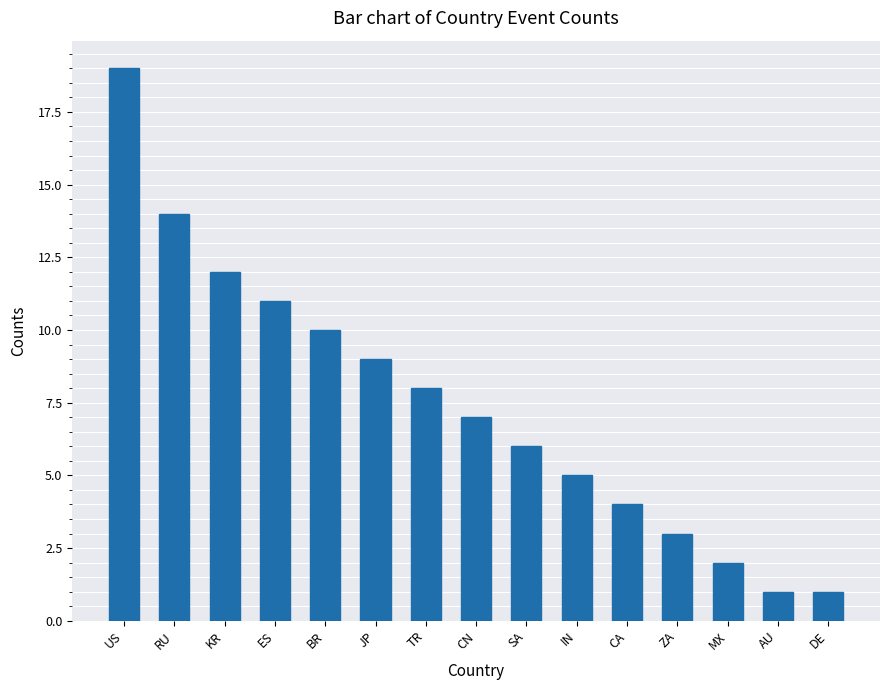

The chart shows a value of 3 at ZA. True or false?

True